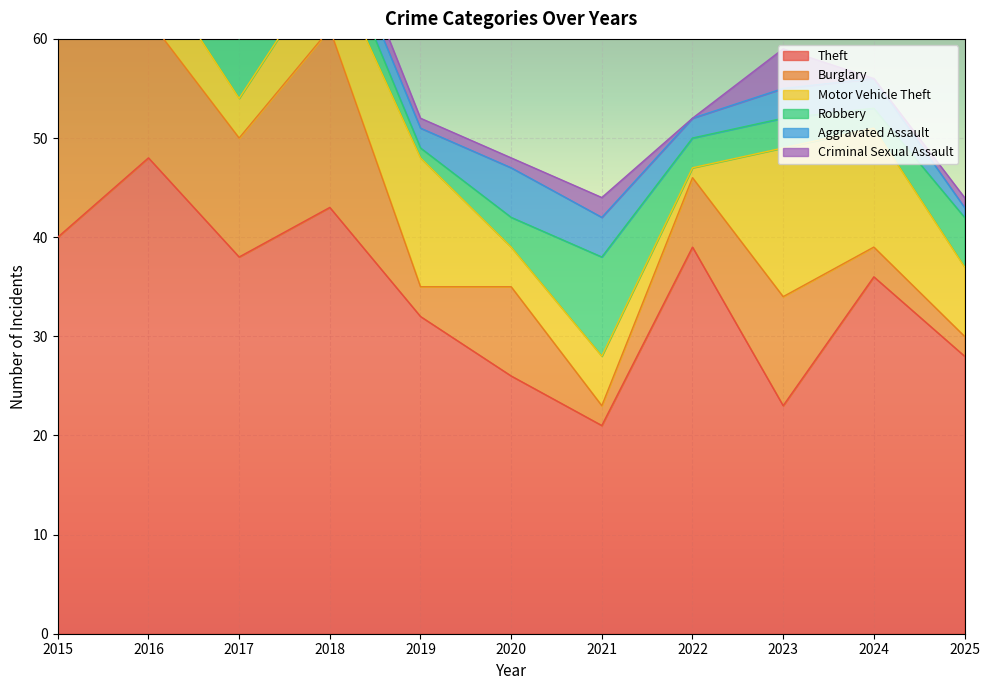

What is the average value of the Burglary series?

9